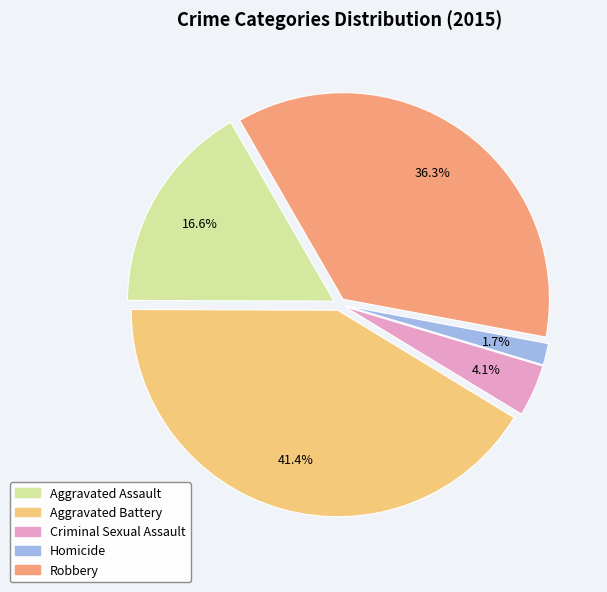

Which category has the smallest portion of the pie?

Homicide